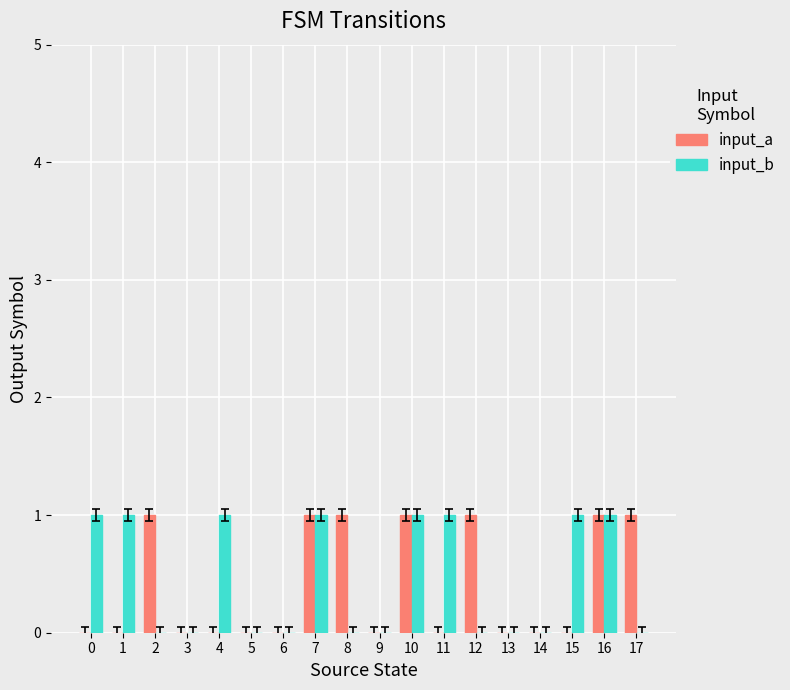

Which series changed the most between 1 and 14?

input_b